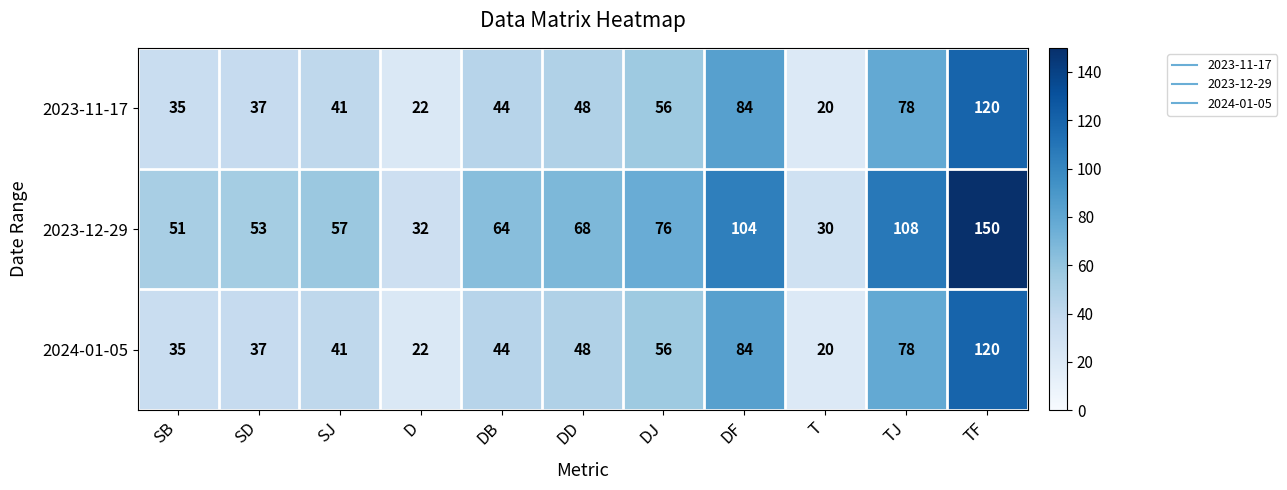

What is the maximum value shown in the chart?

150